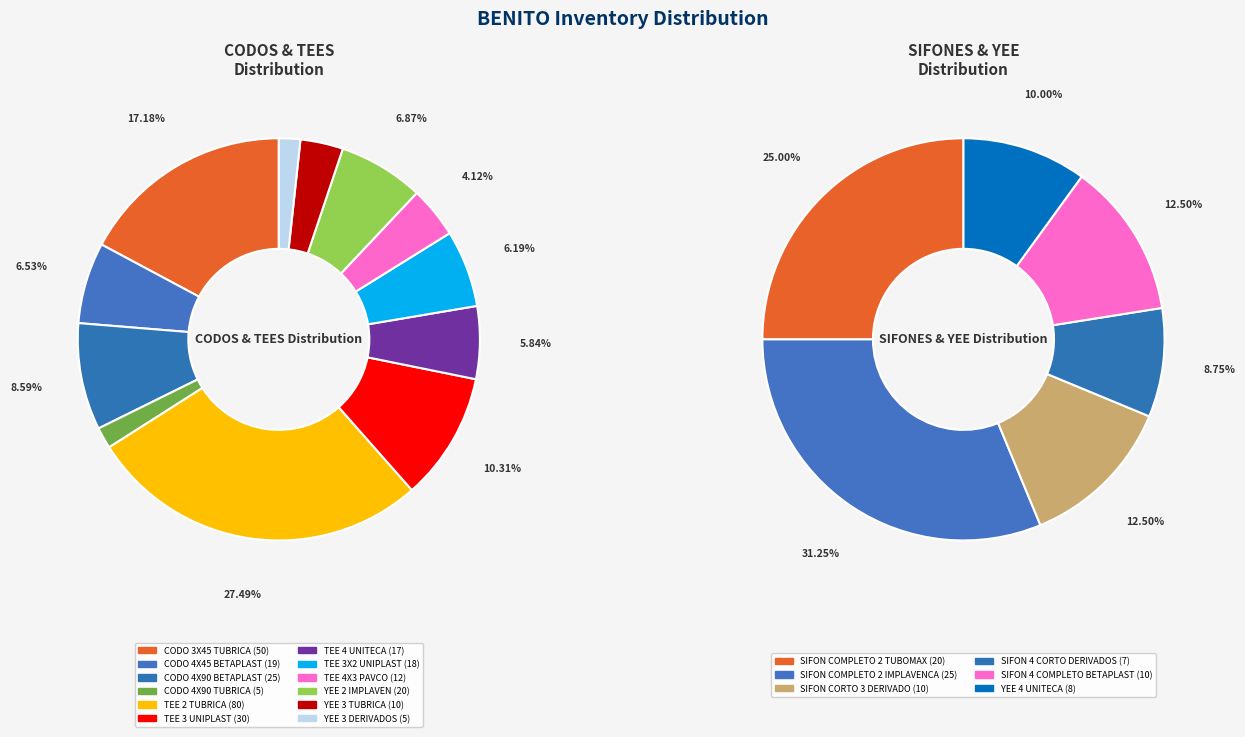

Count the number of slices in the pie.

12